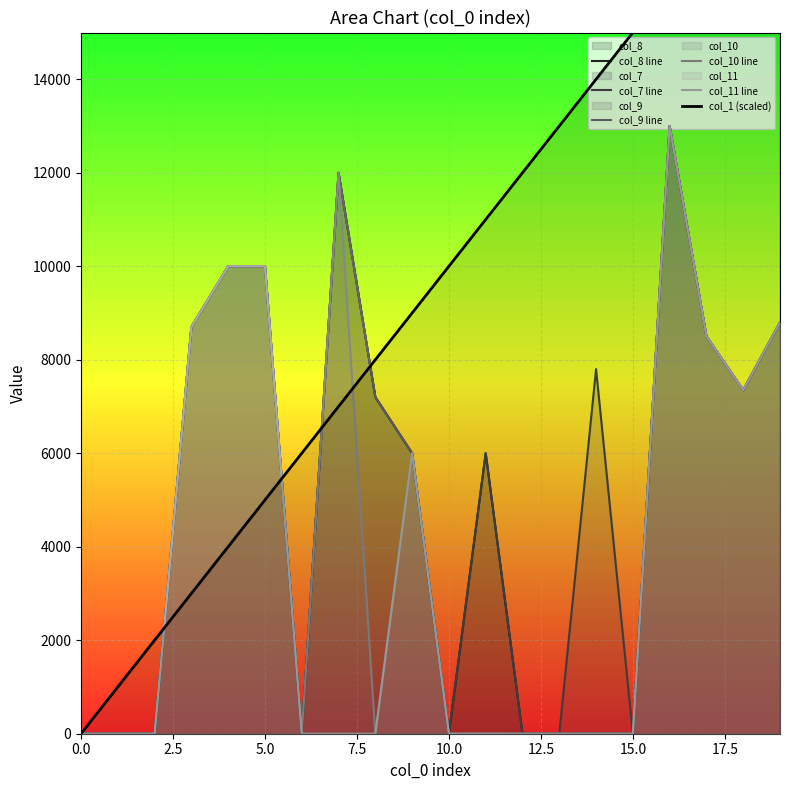

What is the difference between the highest and lowest values at 17?

8500